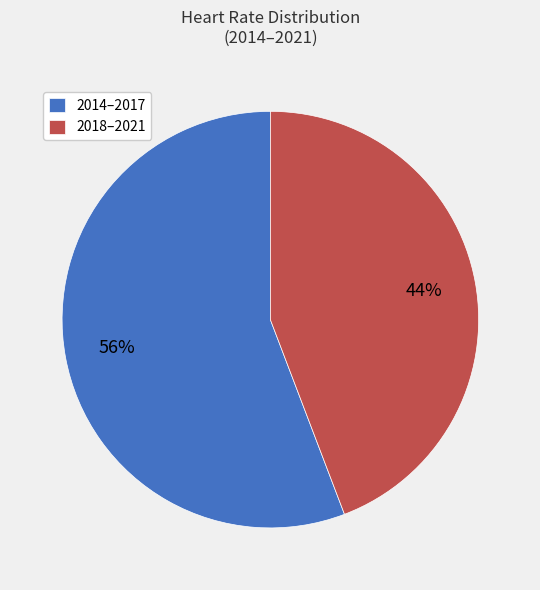

Is there a majority slice in this chart?

Yes